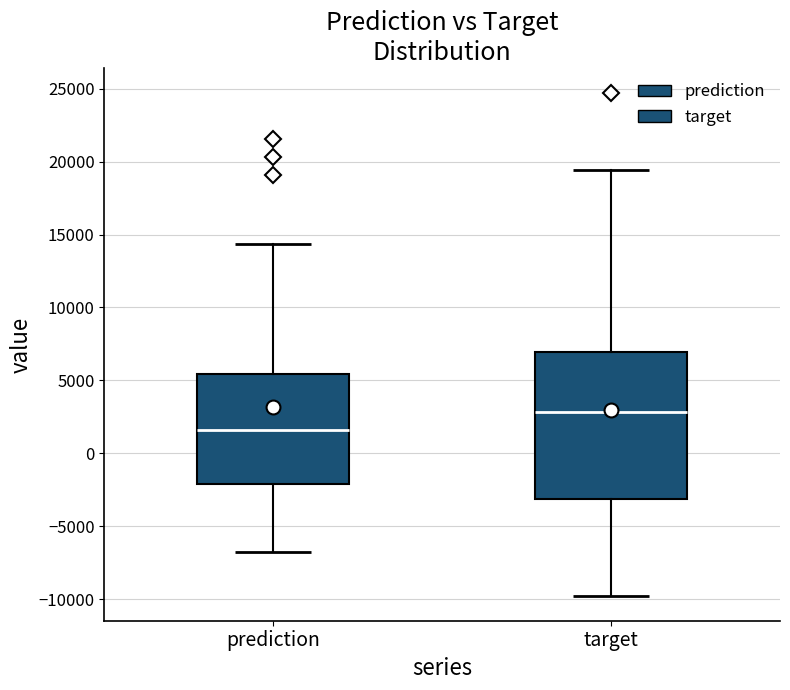

Which box has the lowest median line?

prediction